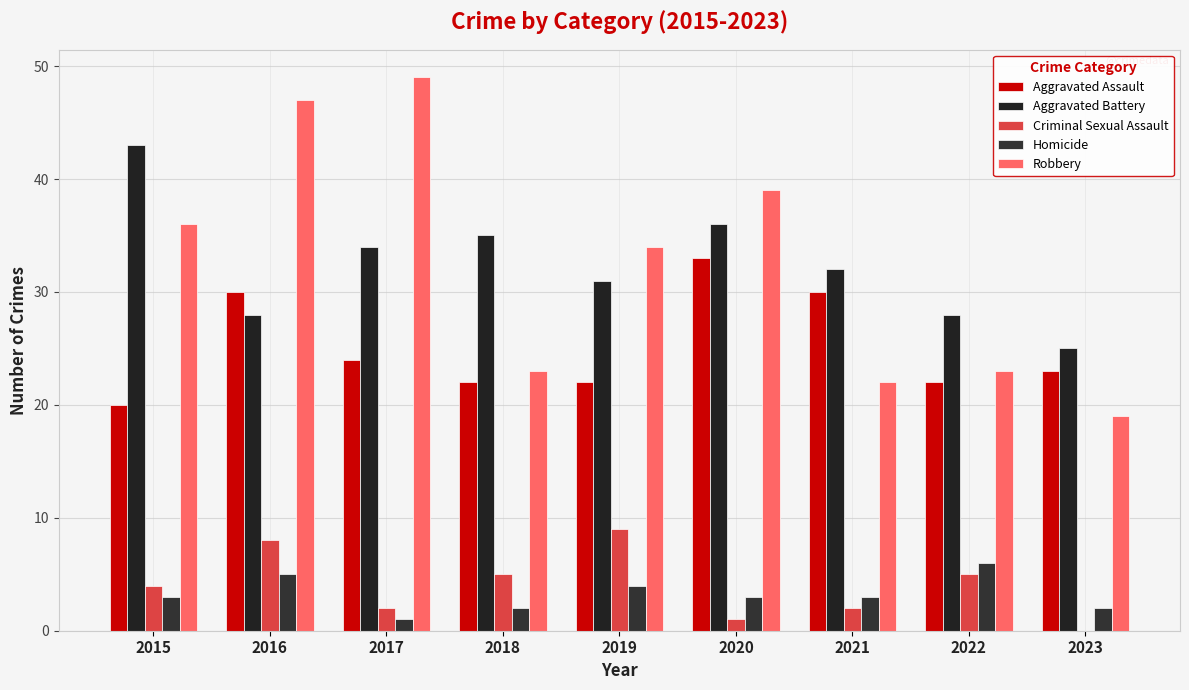

What is the spread (max minus min) of values at 2019?

30